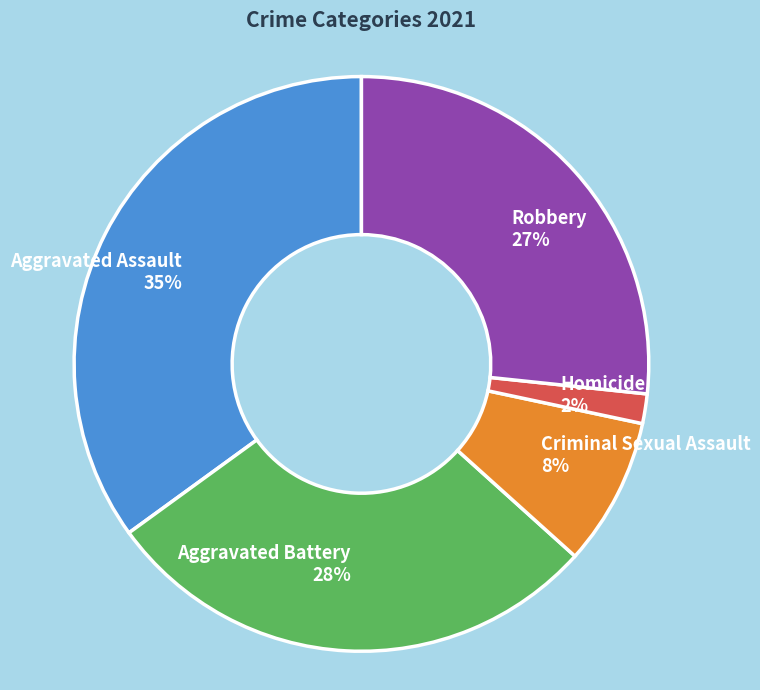

Is it true that Aggravated Battery is 41% of the pie?

False